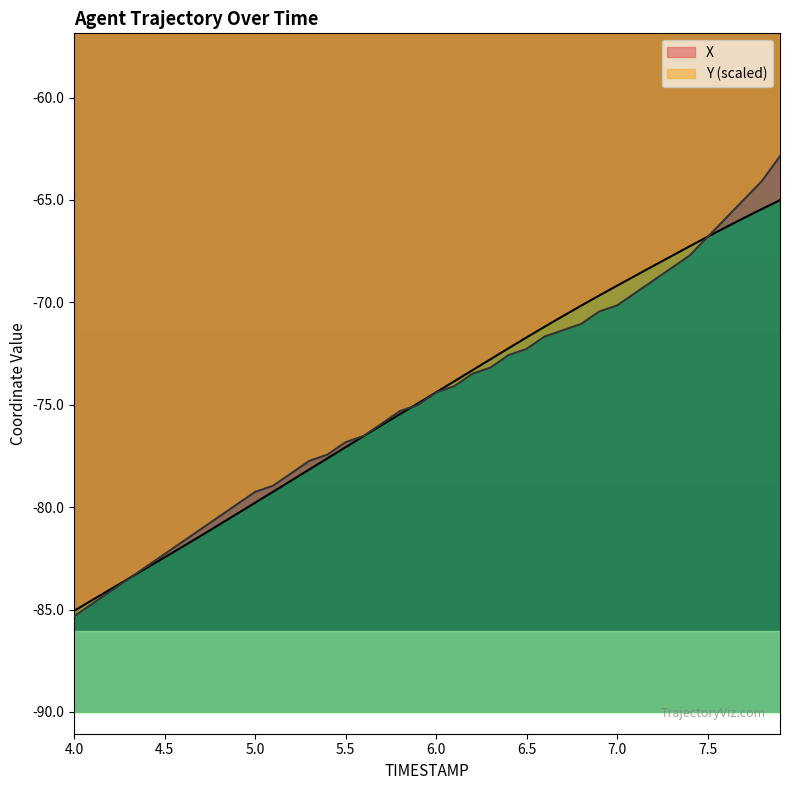

Rank the series by their maximum value, from highest to lowest.

Y (scaled), X